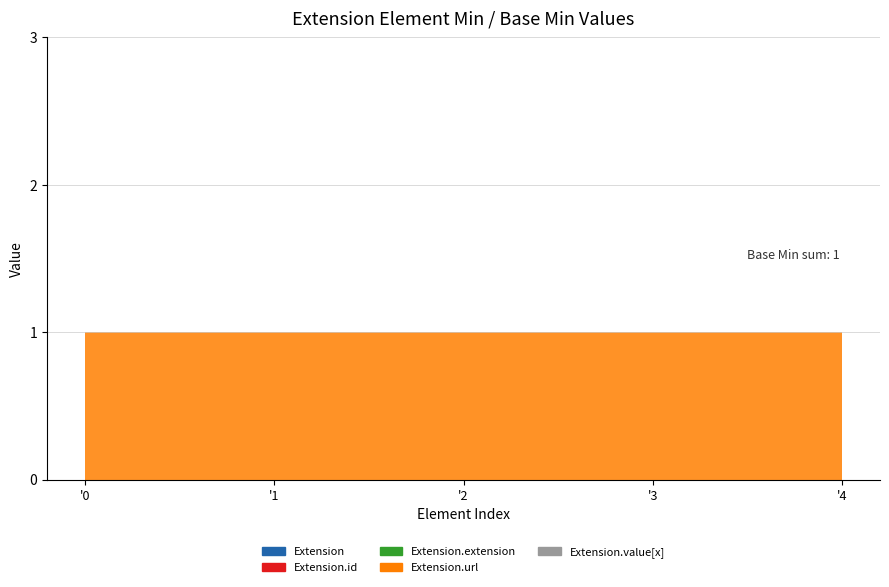

Reading left to right, list all the values displayed in this chart.

Extension: 0	0	0	1	0
Extension.id: 0	0	0	0	0
Extension.extension: 0	0	0	0	0
Extension.url: 1	0	0	1	0
Extension.value[x]: 0	0	0	0	0